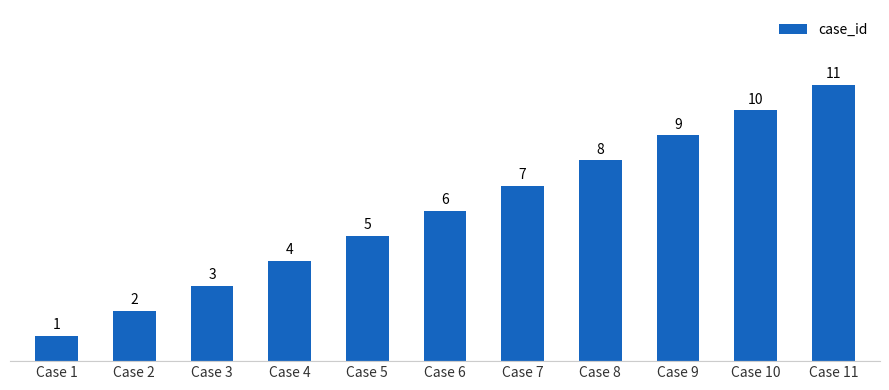

Between Case 5 and Case 9, which is larger?

Case 9